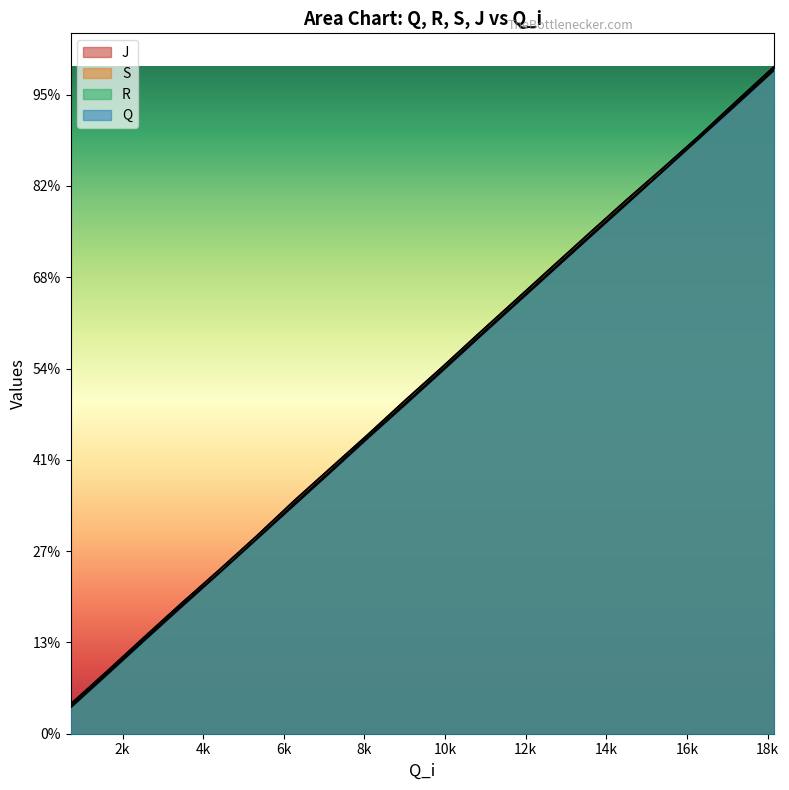

The value of R at 2k is 871. True or false?

False